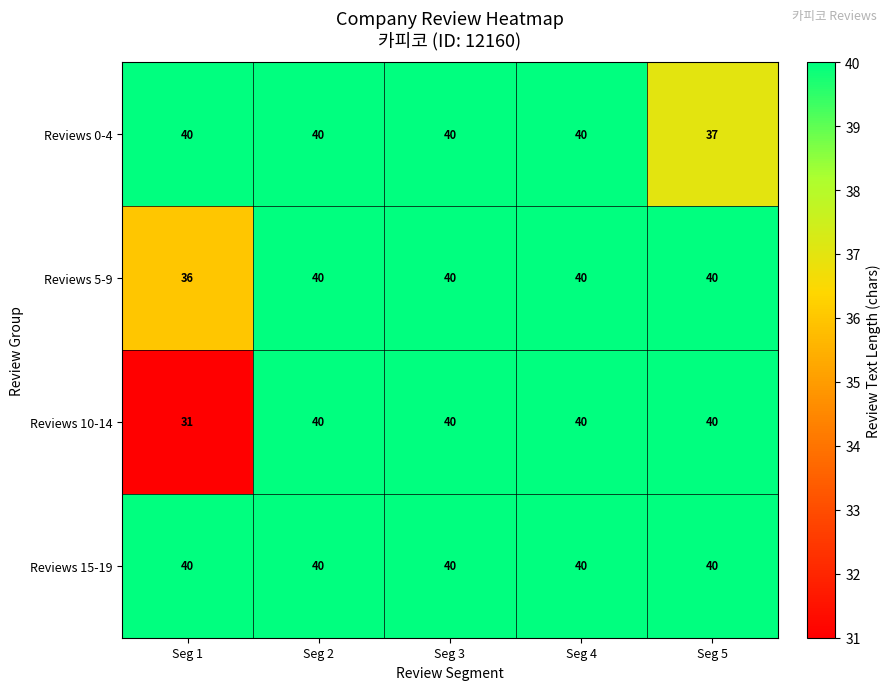

Which series changed the most between Seg 1 and Seg 5?

Reviews 10-14